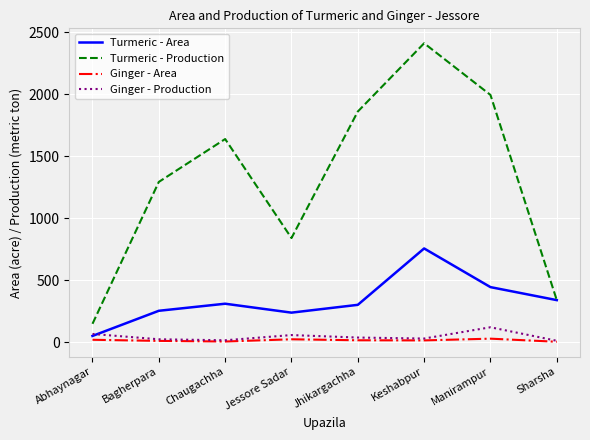

Which series has the largest total across all categories?

Turmeric - Production